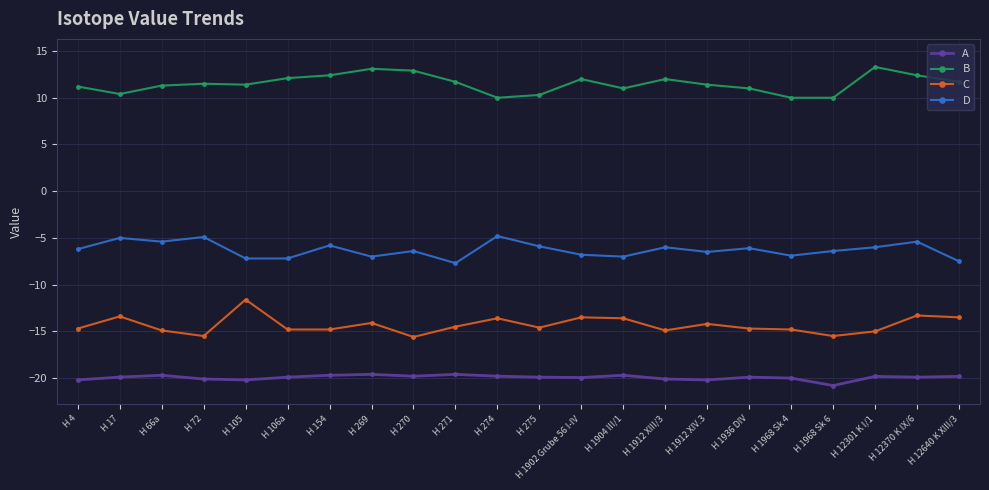

What is the sum of all D values?

-138.1